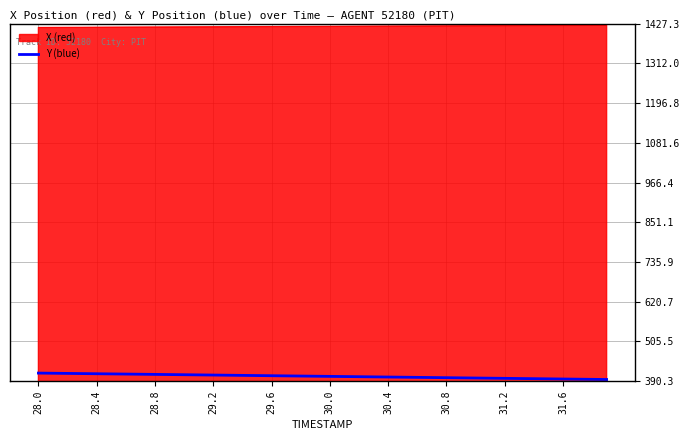

Which series has the largest total across all categories?

X (red)